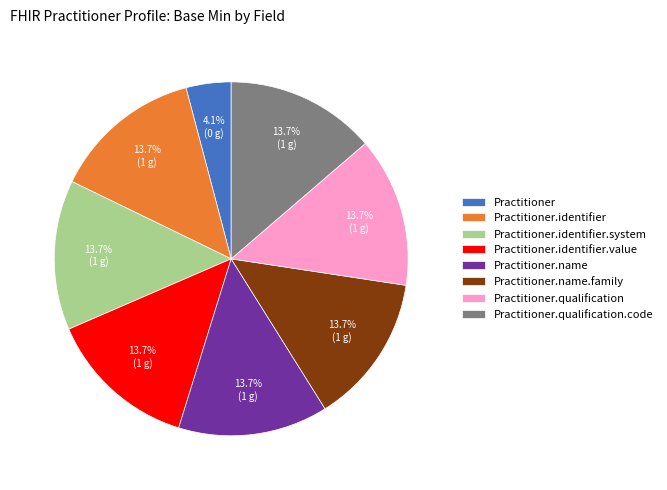

What is the ratio of the value at Practitioner.name.family to the value at Practitioner.identifier?

1.0